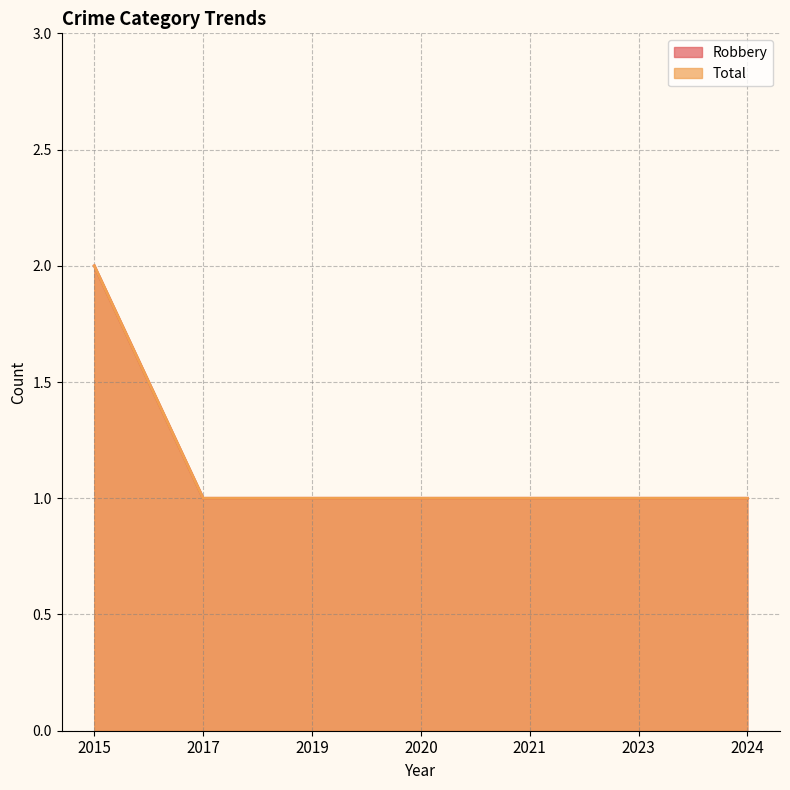

How many distinct data groups are displayed?

2